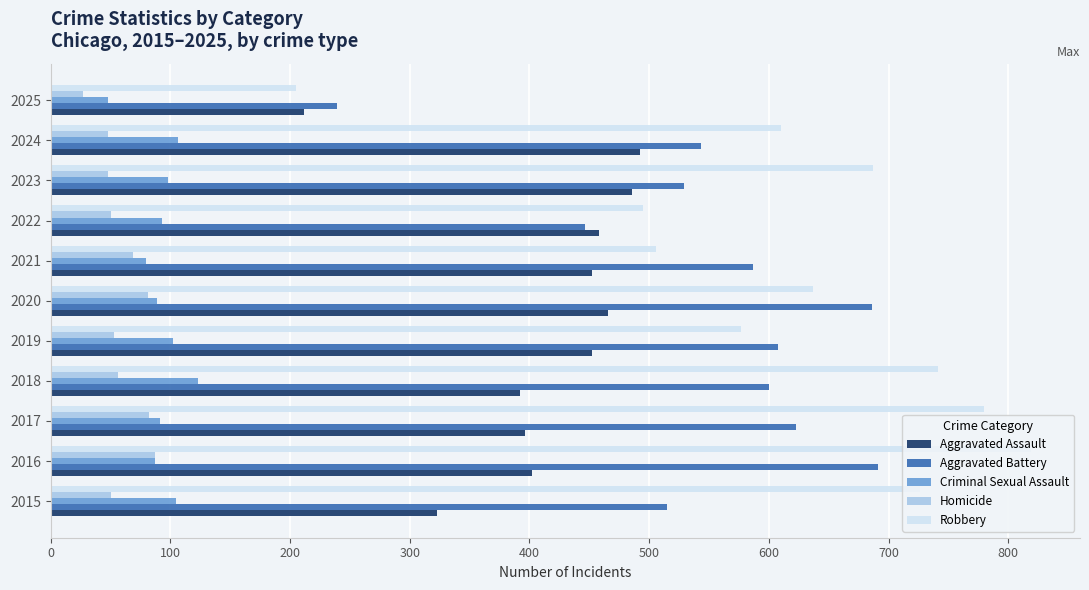

What is the spread (max minus min) of values at 2019?

555